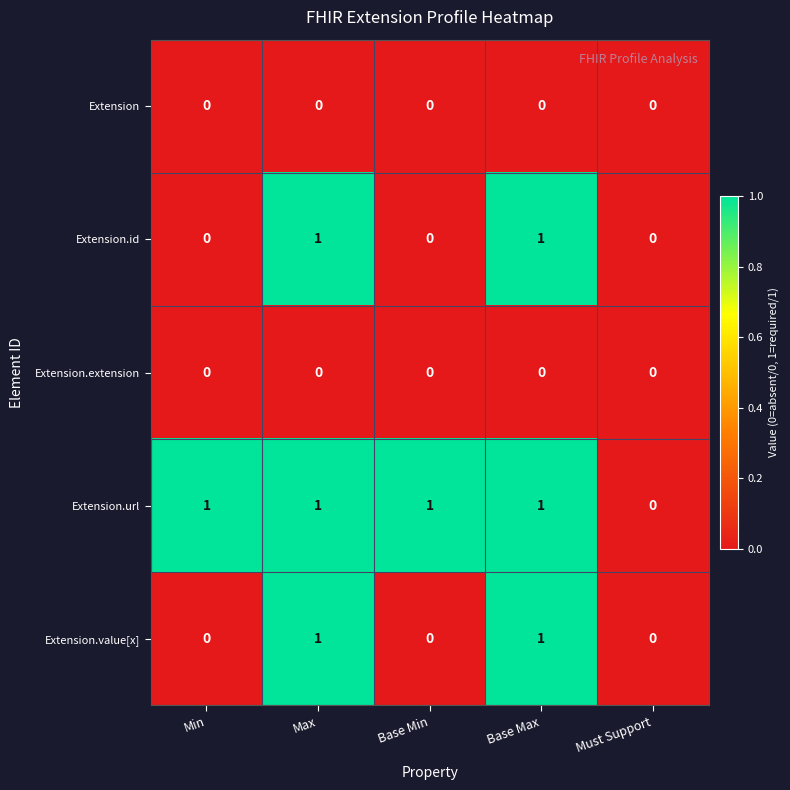

Count the Extension.id values in the range 0 to 1.

5